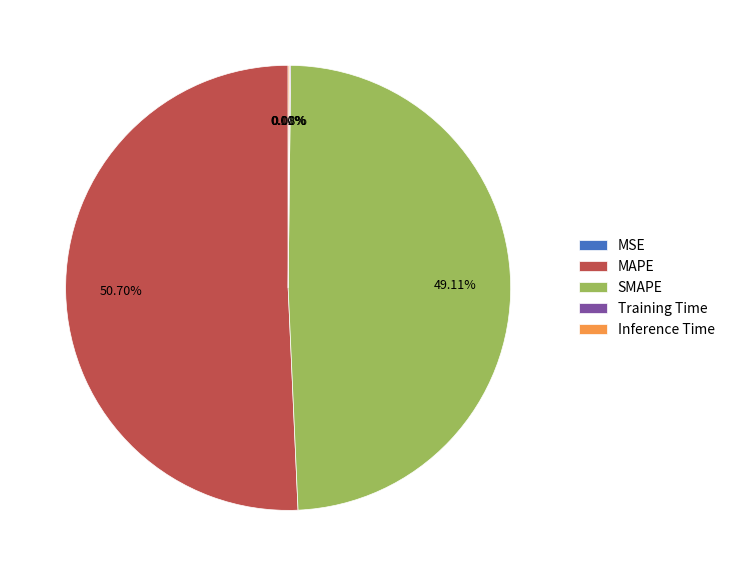

What is the ratio of the value at MAPE to the value at SMAPE?

1.0